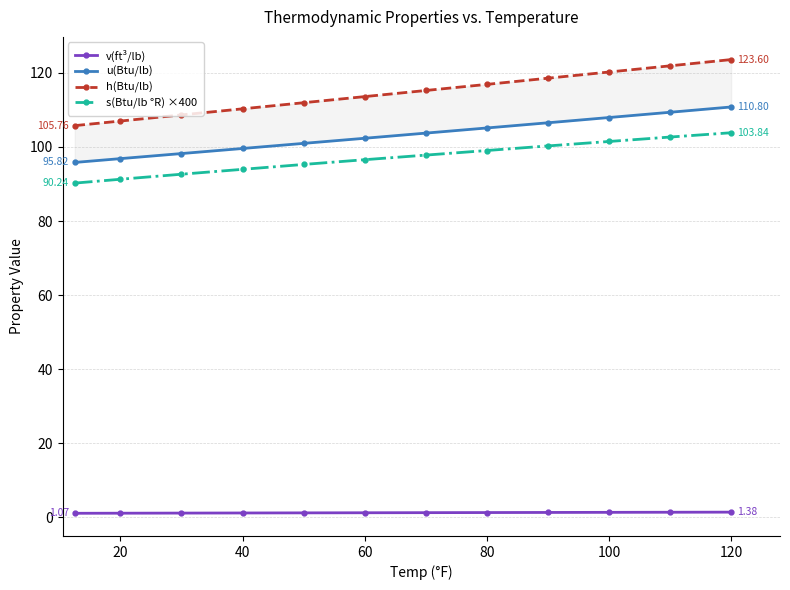

True or false: v(ft³/lb) and s(Btu/lb °R) ×400 cross at least once.

False